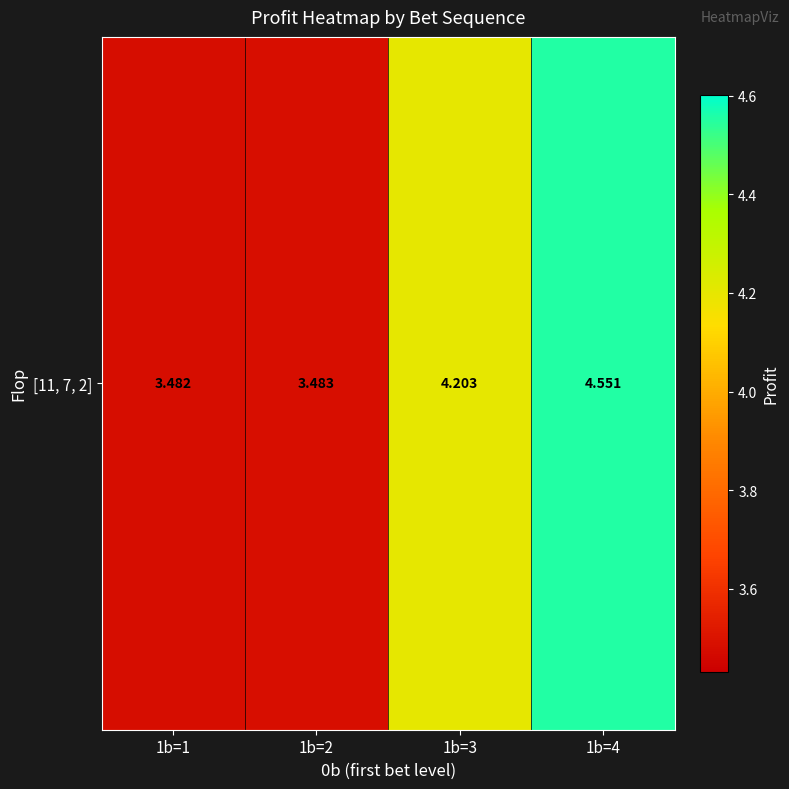

List the labels in order of value, smallest first.

1b=1, 1b=2, 1b=3, 1b=4